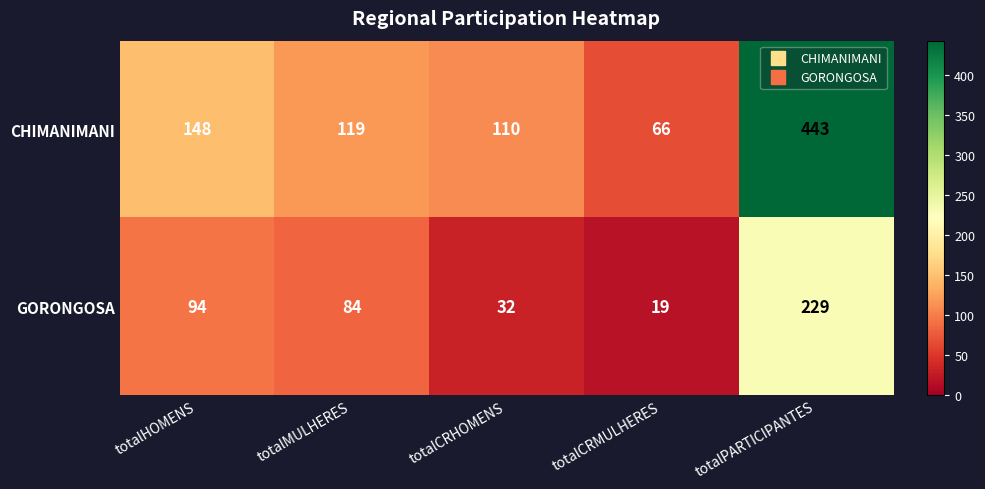

At how many categories does at least one series exceed 230?

1